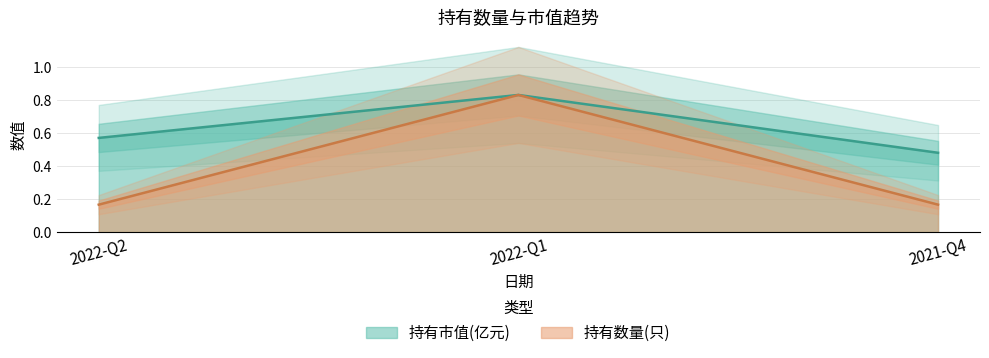

What is the value of the 持有市值(亿元) point at the 1st from the left?

0.6